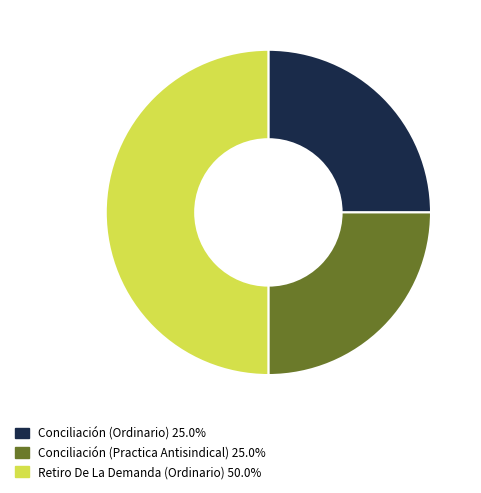

Do Retiro De La Demanda (Ordinario) and Conciliación (Practica Antisindical) together represent more than half of the pie?

Yes